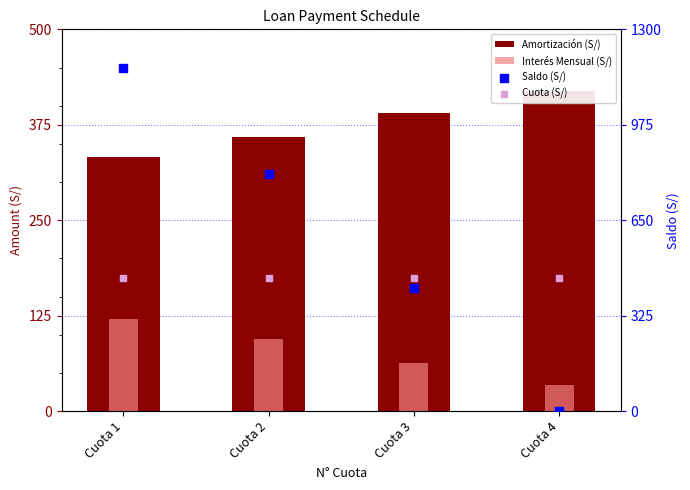

Which series has the largest total across all categories?

Saldo (S/)